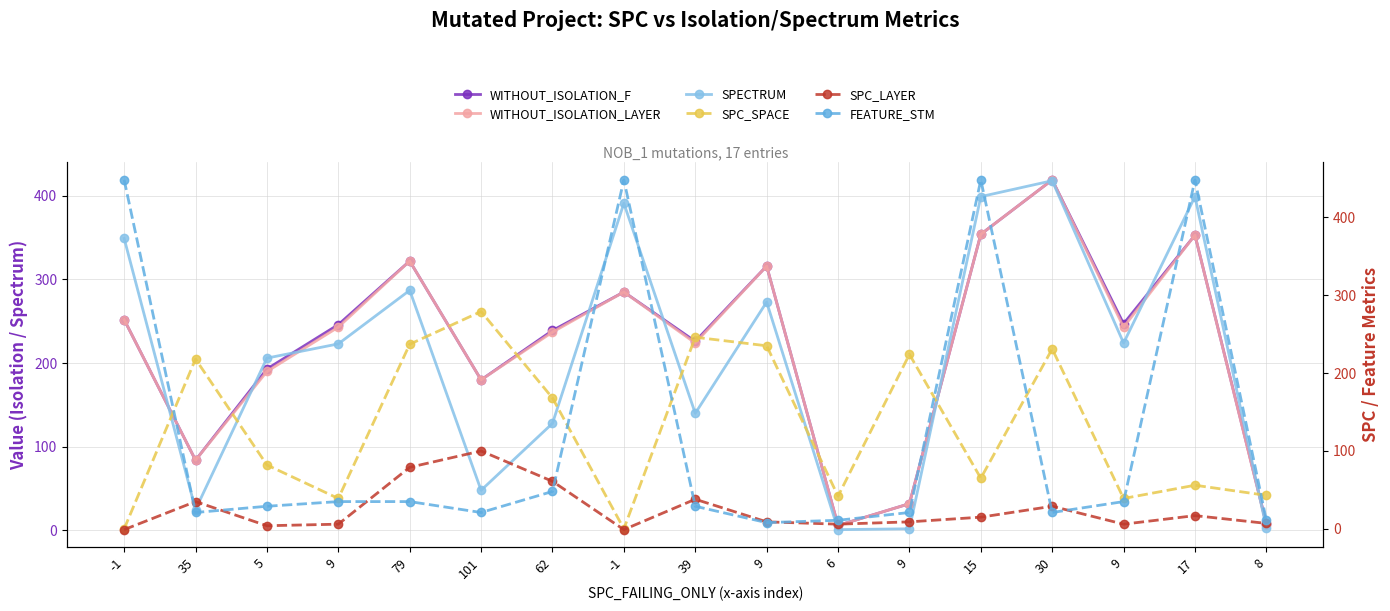

Which series has the largest range (max minus min)?

FEATURE_STM